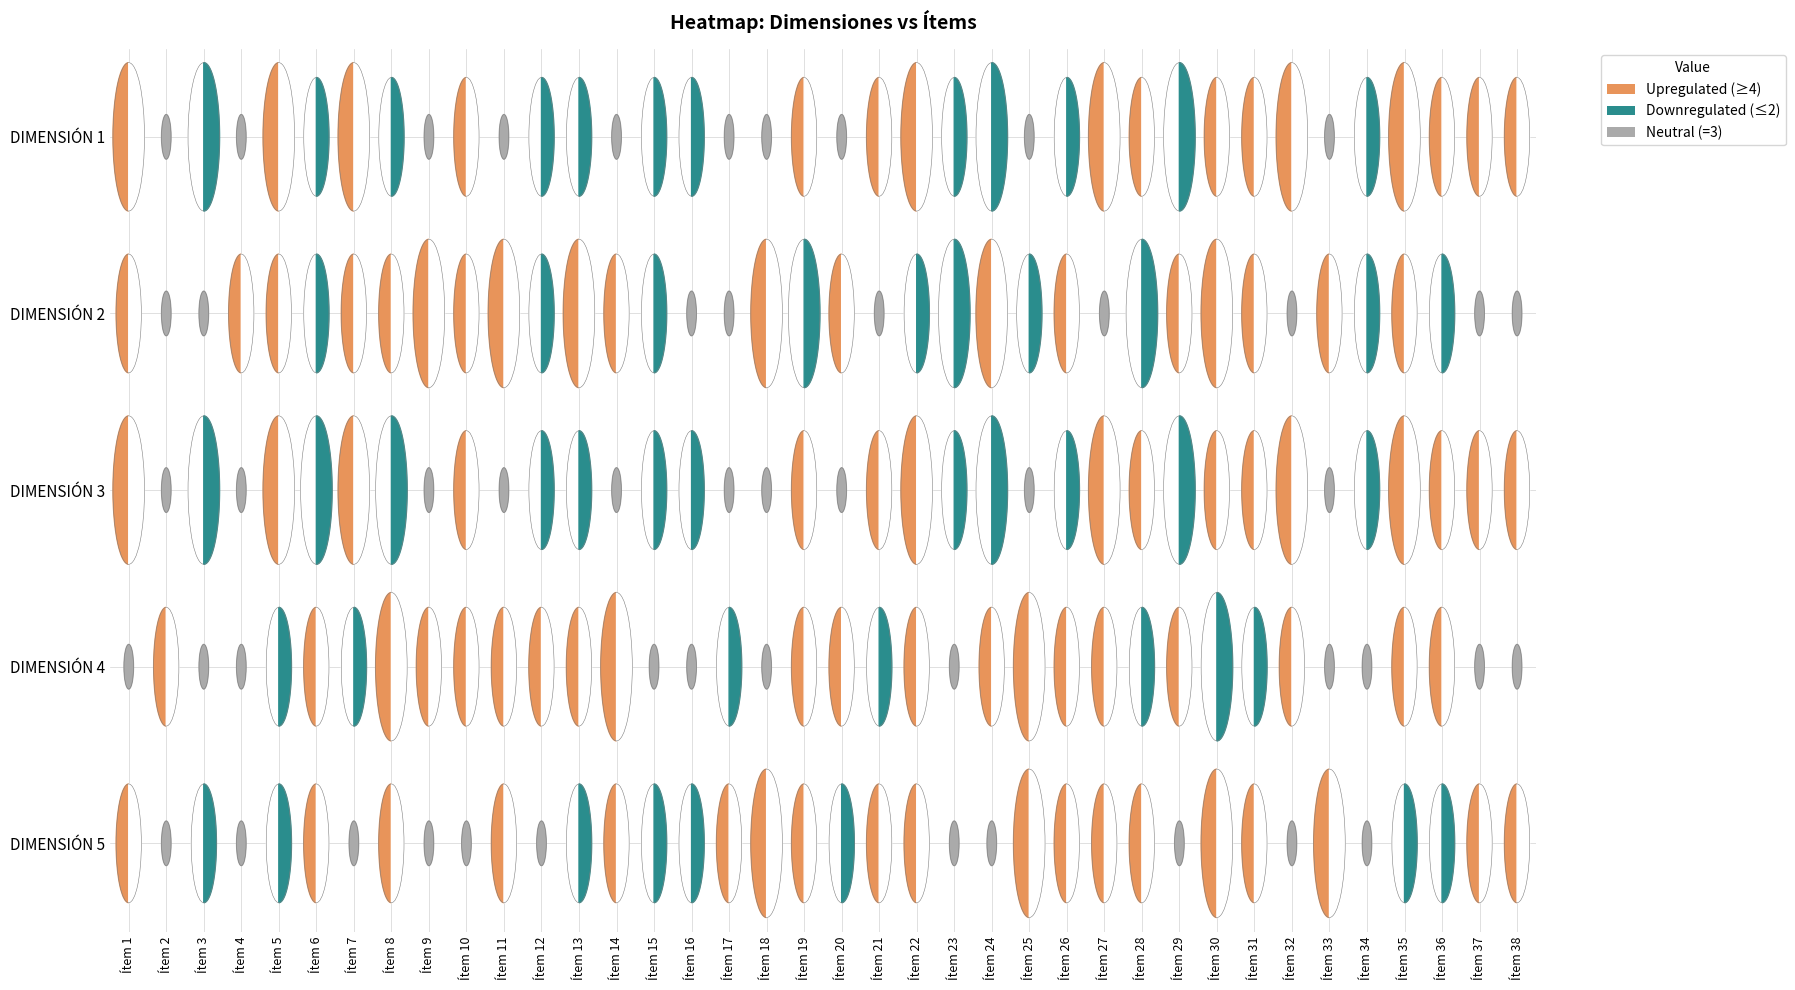

At which category is the sum across all series the highest?

Ítem 1